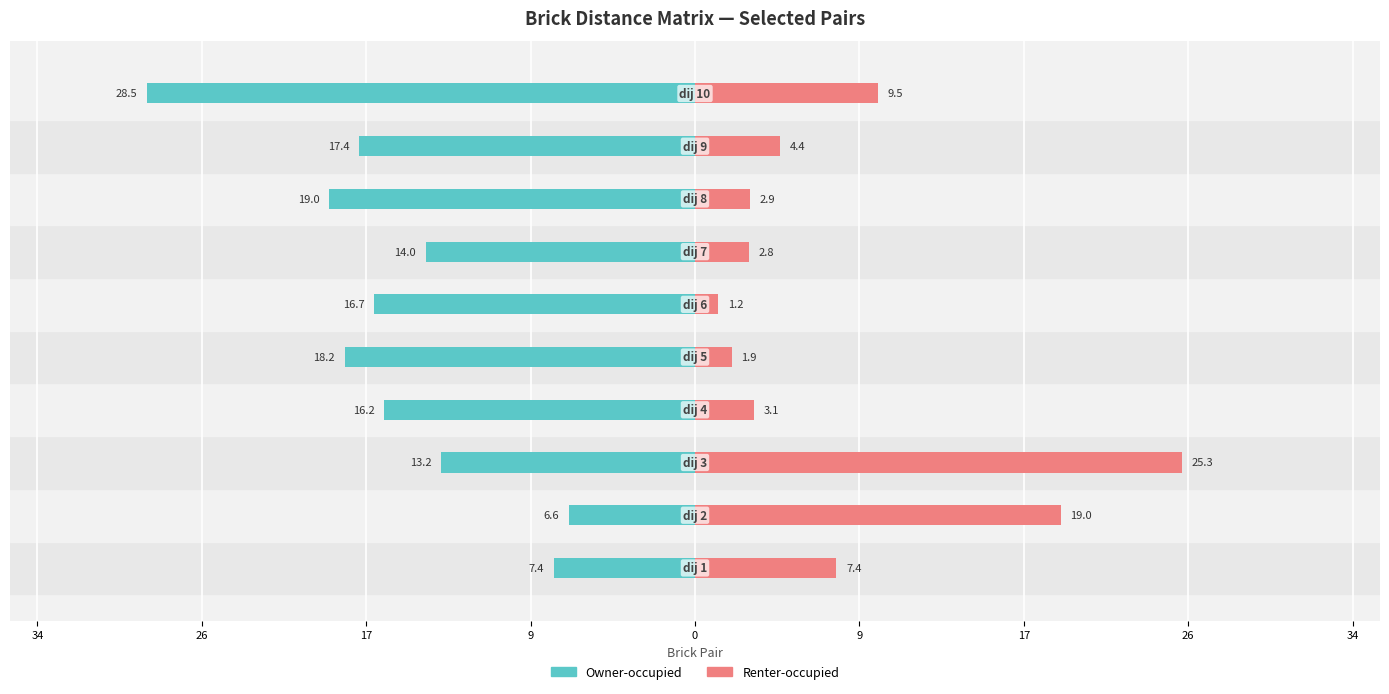

Which series has the widest spread of values?

Renter-occupied